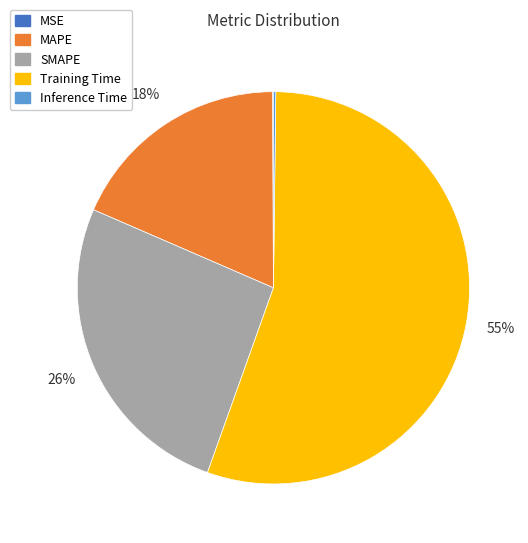

What percentage is the MAPE slice, to the nearest percent?

18%